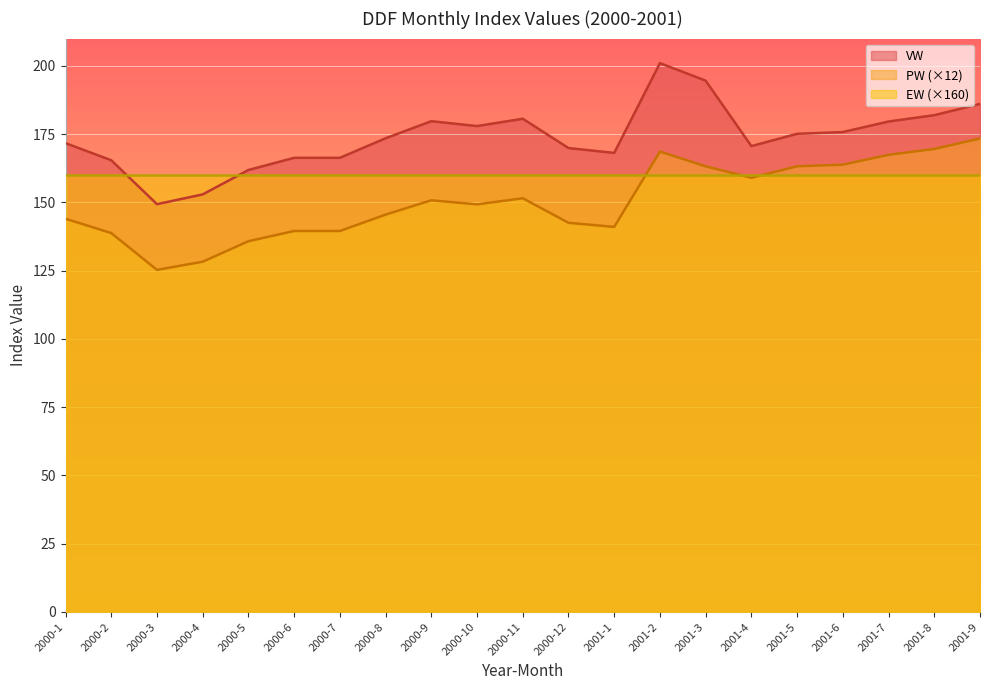

Rank the series at 2001-2 from highest to lowest value.

VW, PW (×12), EW (×160)